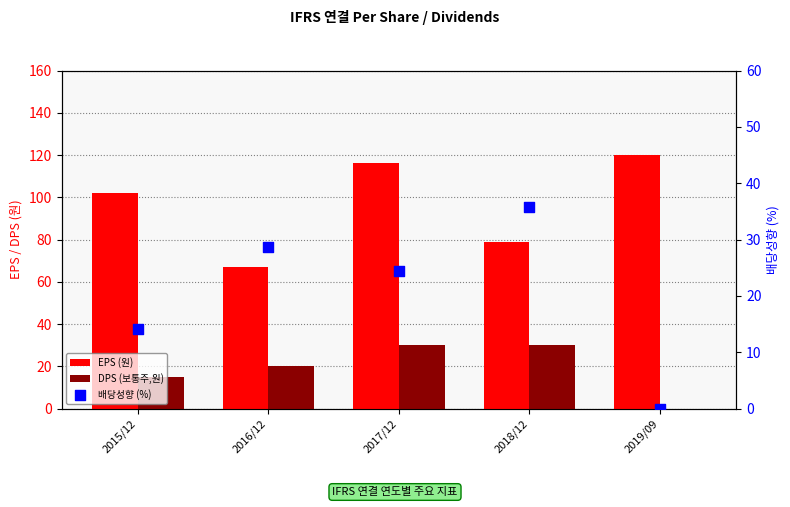

Which series reaches the maximum Y coordinate?

EPS (원)